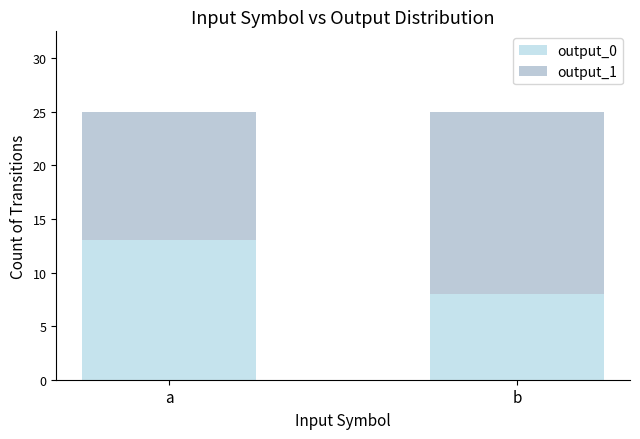

Are the bars horizontal?

No